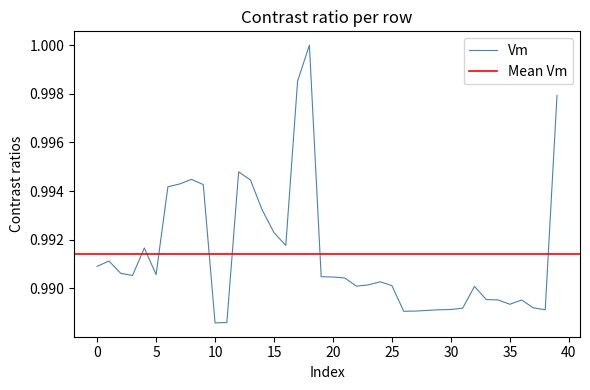

Does the chart have visible grid lines?

No